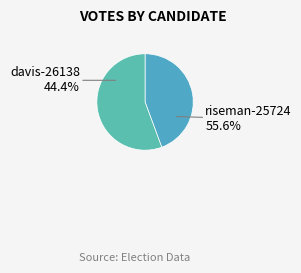

What is the largest slice in the pie chart?

riseman-25724